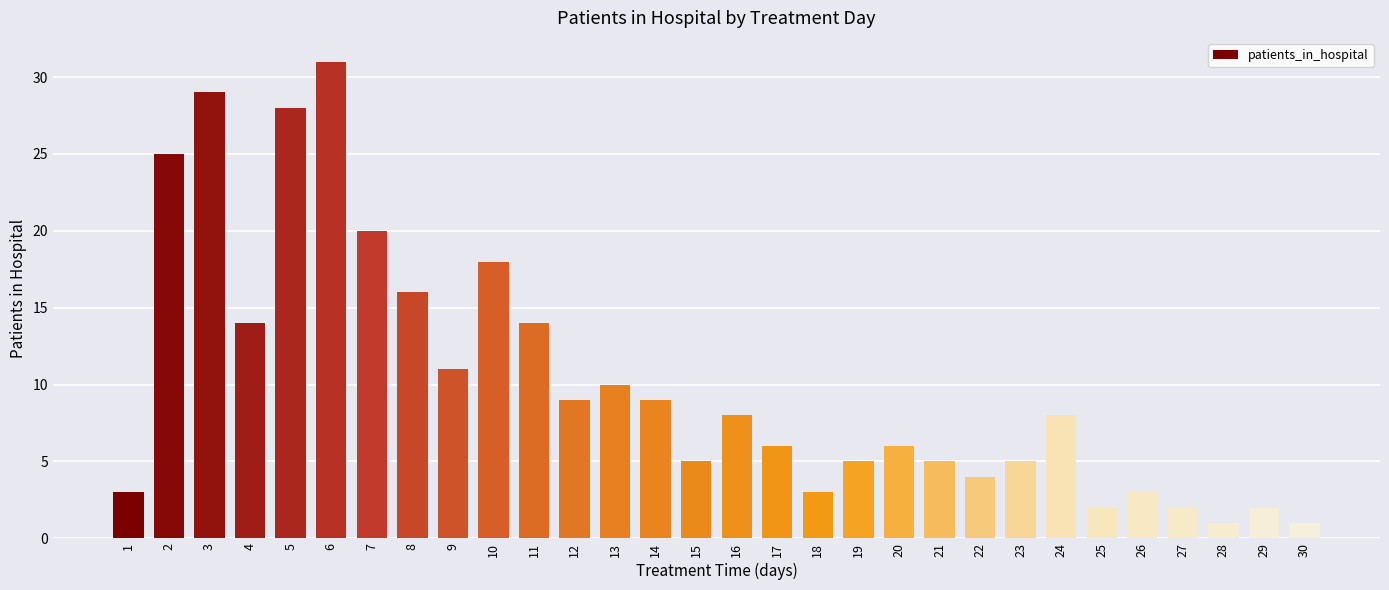

What is the sum of all values?

303